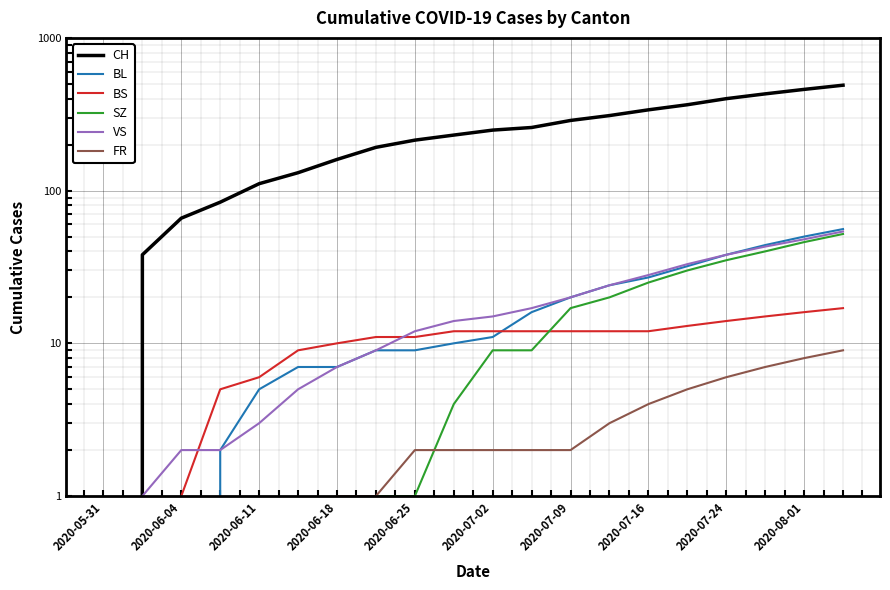

Which series has the widest spread of values?

CH